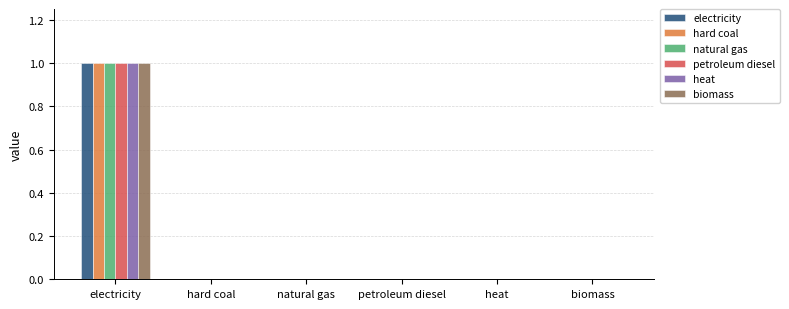

What is the sum of the hard coal values at electricity and petroleum diesel?

1